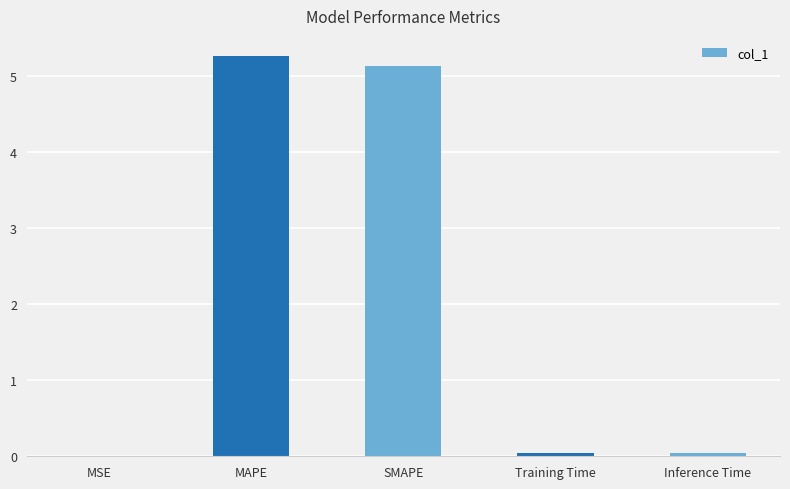

Which label corresponds to the largest value in the chart?

MAPE